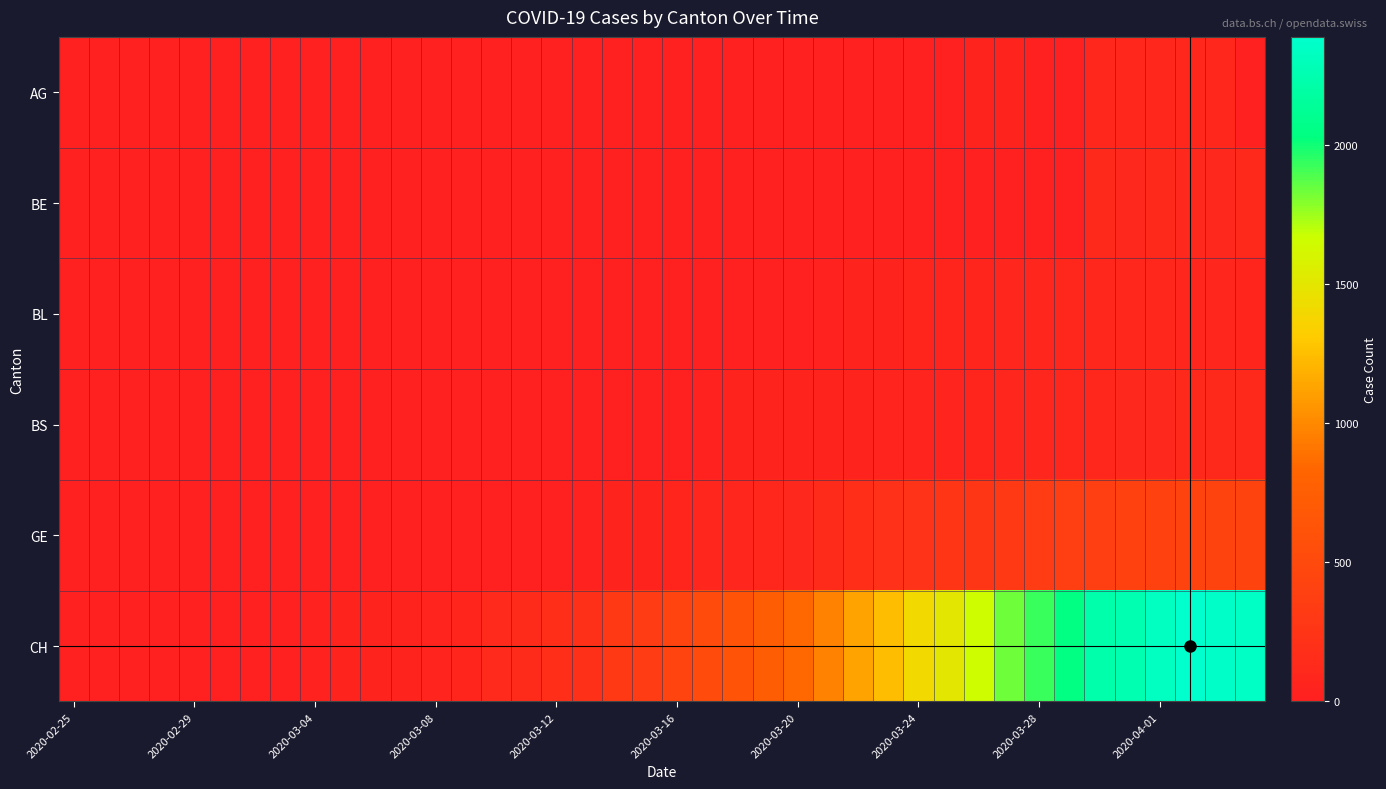

Which series has the largest total across all categories?

CH